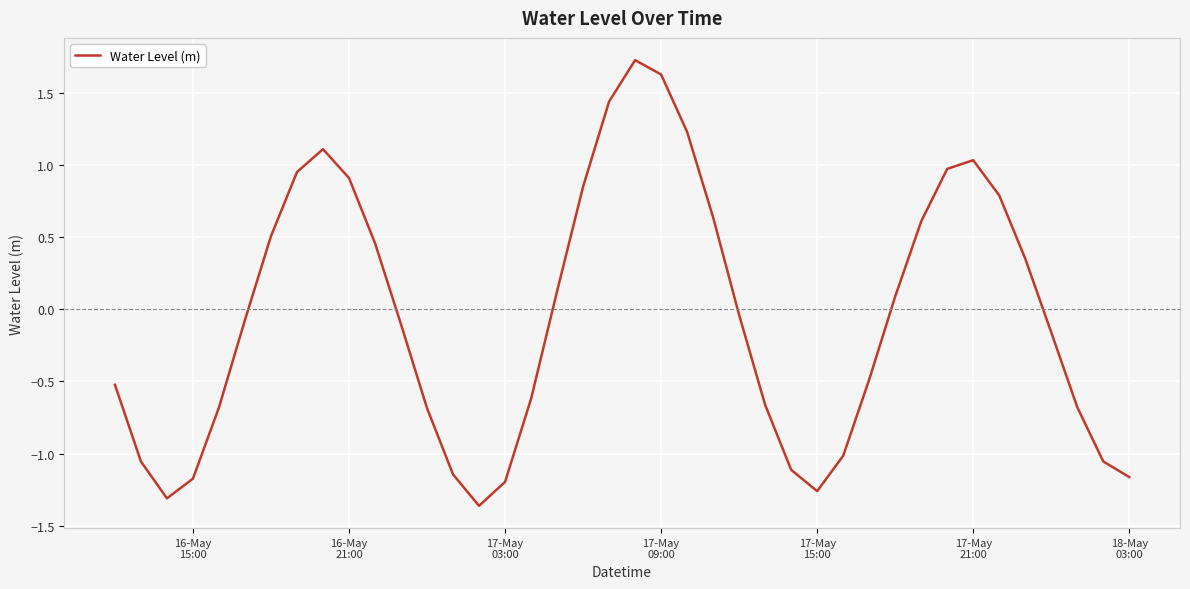

What is the maximum value shown in the chart?

1.7